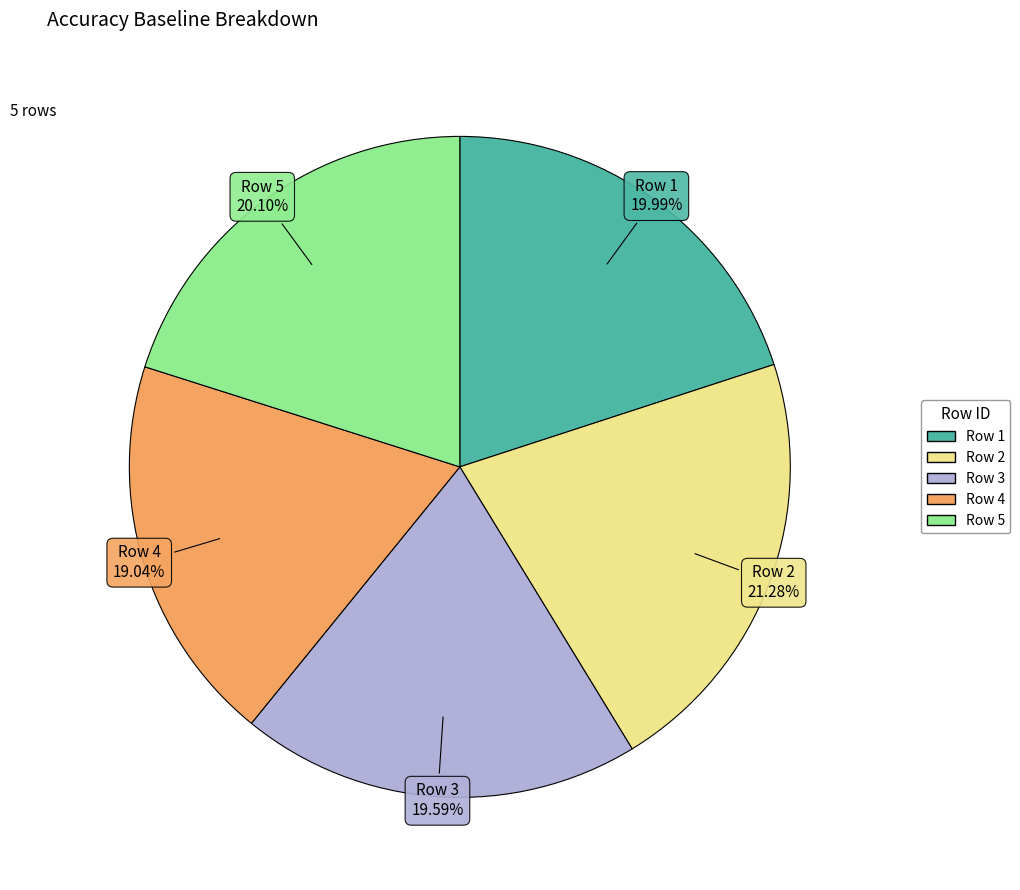

Count the number of slices in the pie.

5